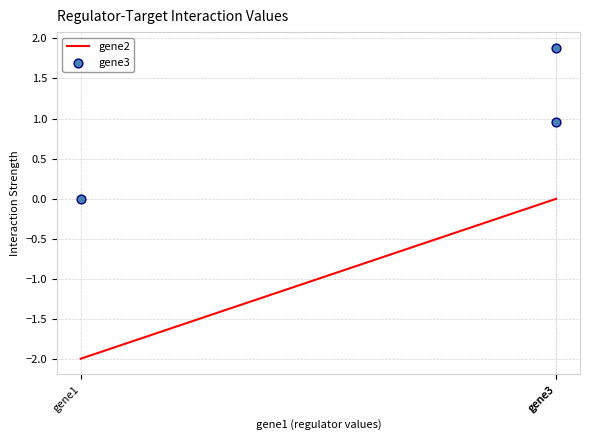

Which series has the largest total across all categories?

gene3